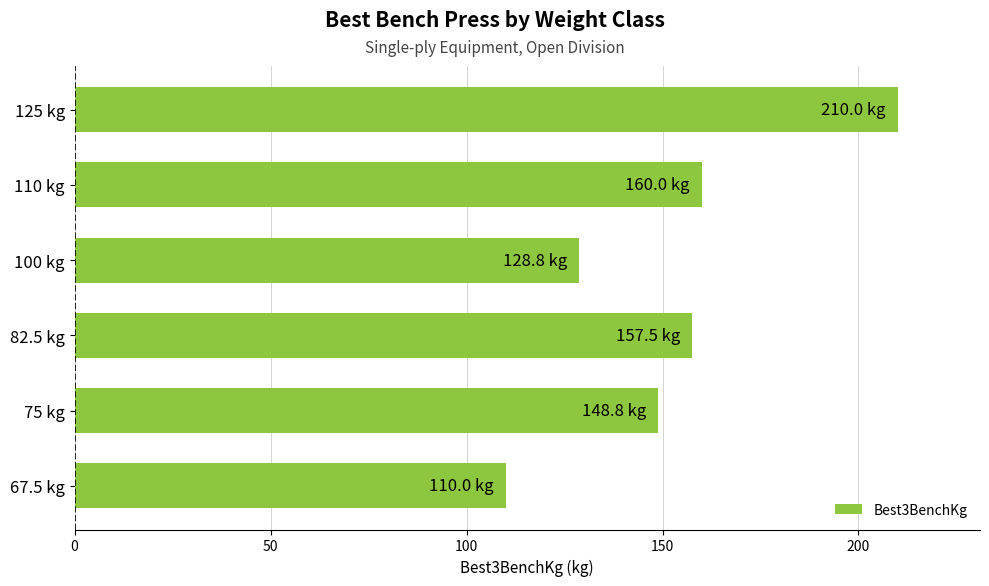

List the labels in order of value, largest first.

125 kg, 110 kg, 82.5 kg, 75 kg, 100 kg, 67.5 kg